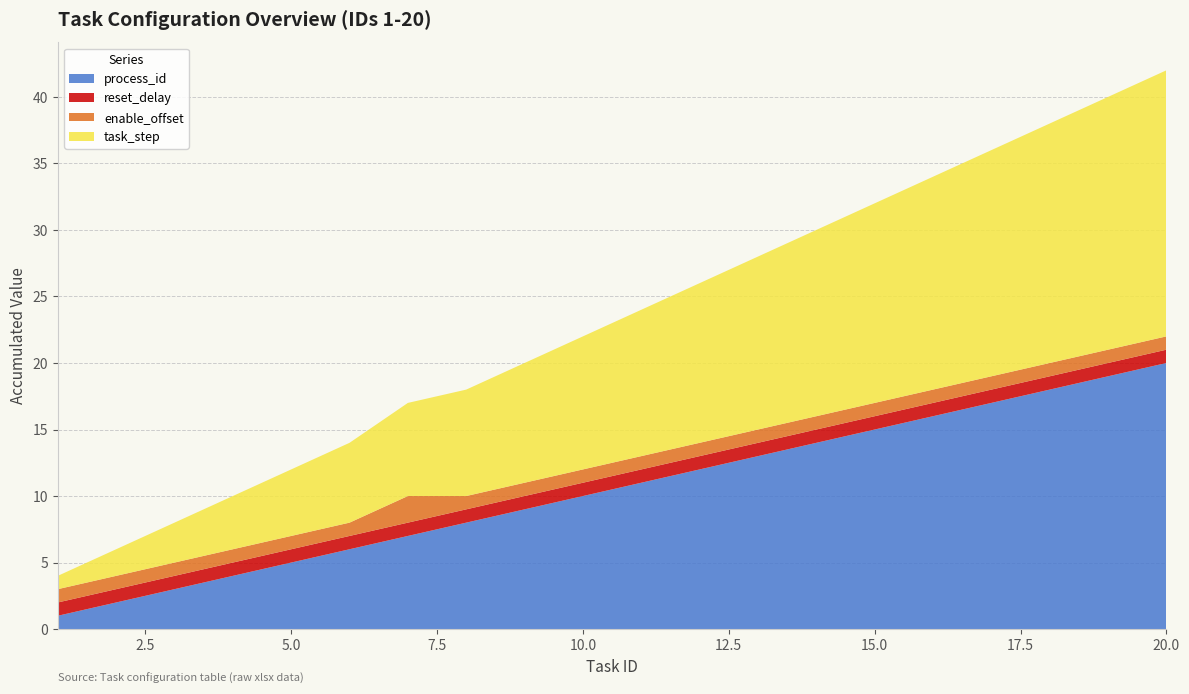

Reading left to right, extract all data points from this chart.

process_id: 1=1	2=2	3=3	4=4	5=5	6=6	7=7	8=8	9=9	10=10	11=11	12=12	13=13	14=14	15=15	16=16	17=17	18=18	19=19	20=20
reset_delay: 1=1	2=1	3=1	4=1	5=1	6=1	7=1	8=1	9=1	10=1	11=1	12=1	13=1	14=1	15=1	16=1	17=1	18=1	19=1	20=1
enable_offset: 1=1	2=1	3=1	4=1	5=1	6=1	7=2	8=1	9=1	10=1	11=1	12=1	13=1	14=1	15=1	16=1	17=1	18=1	19=1	20=1
task_step: 1=1	2=2	3=3	4=4	5=5	6=6	7=7	8=8	9=9	10=10	11=11	12=12	13=13	14=14	15=15	16=16	17=17	18=18	19=19	20=20